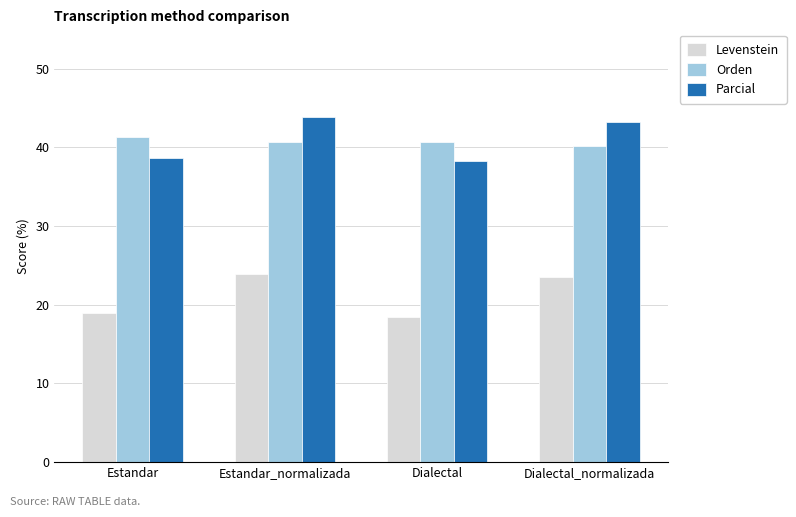

At Estandar_normalizada, list the series in order from smallest to largest.

Levenstein, Orden, Parcial